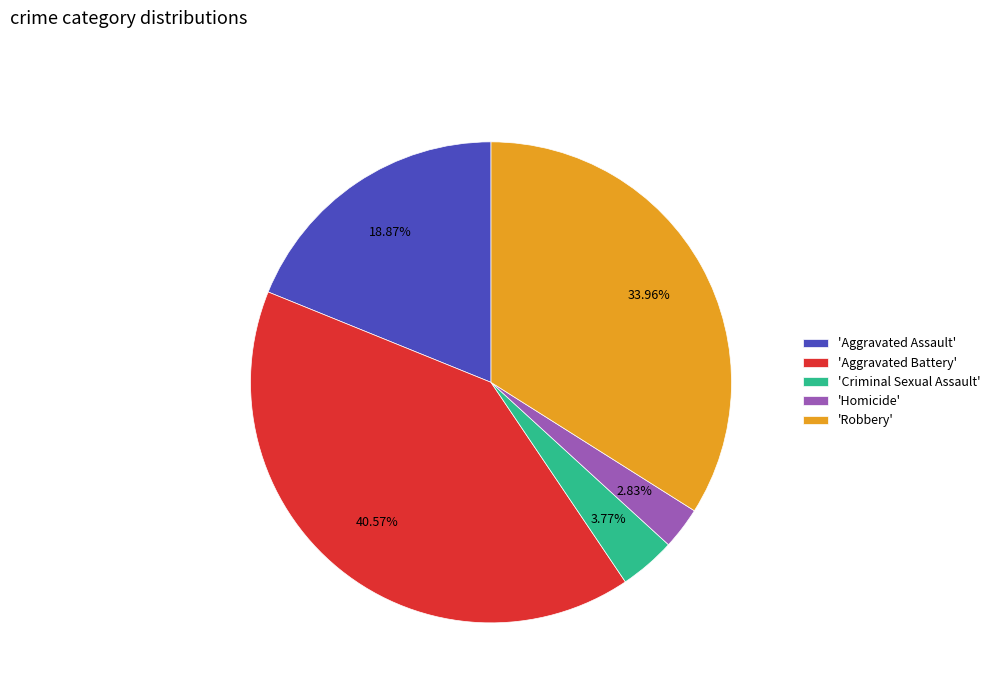

Which slice is the smallest?

'Homicide'